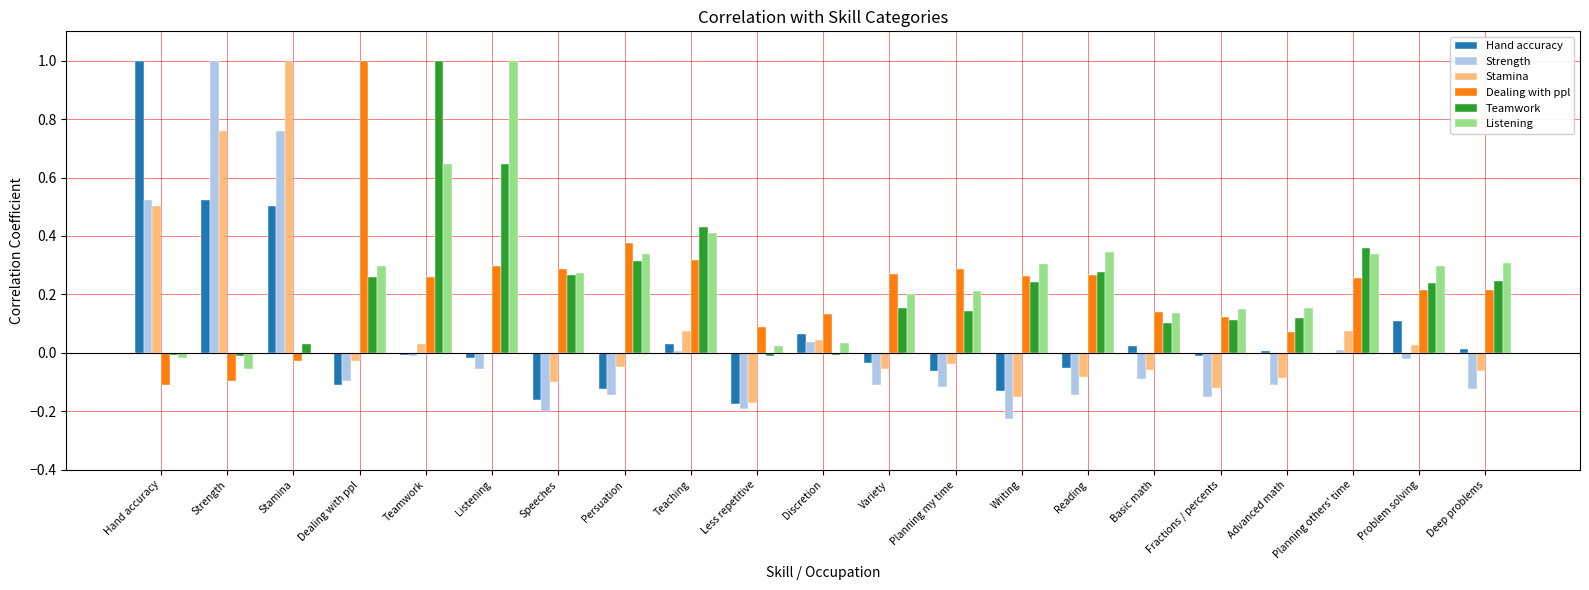

Between Listening and Discretion, which series saw the biggest shift?

Listening